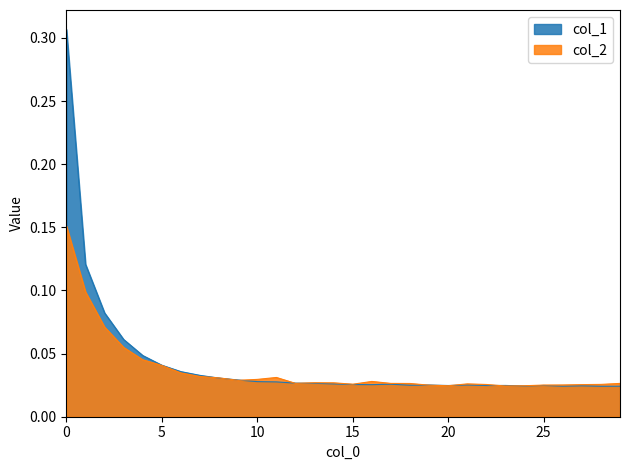

How many interior local valleys does the col_2 series have?

5